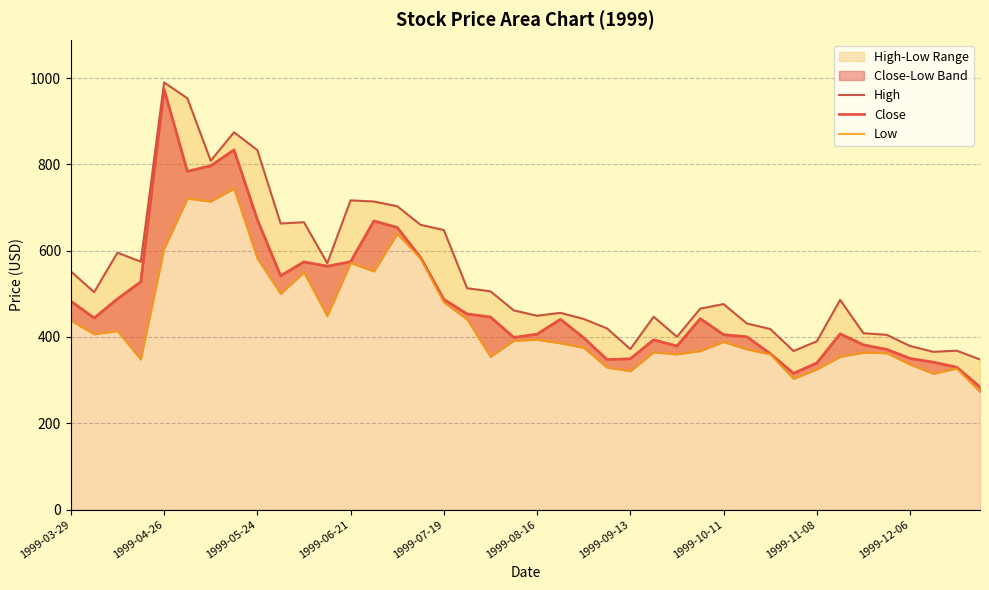

What is the sum of all Close values?

19398.9